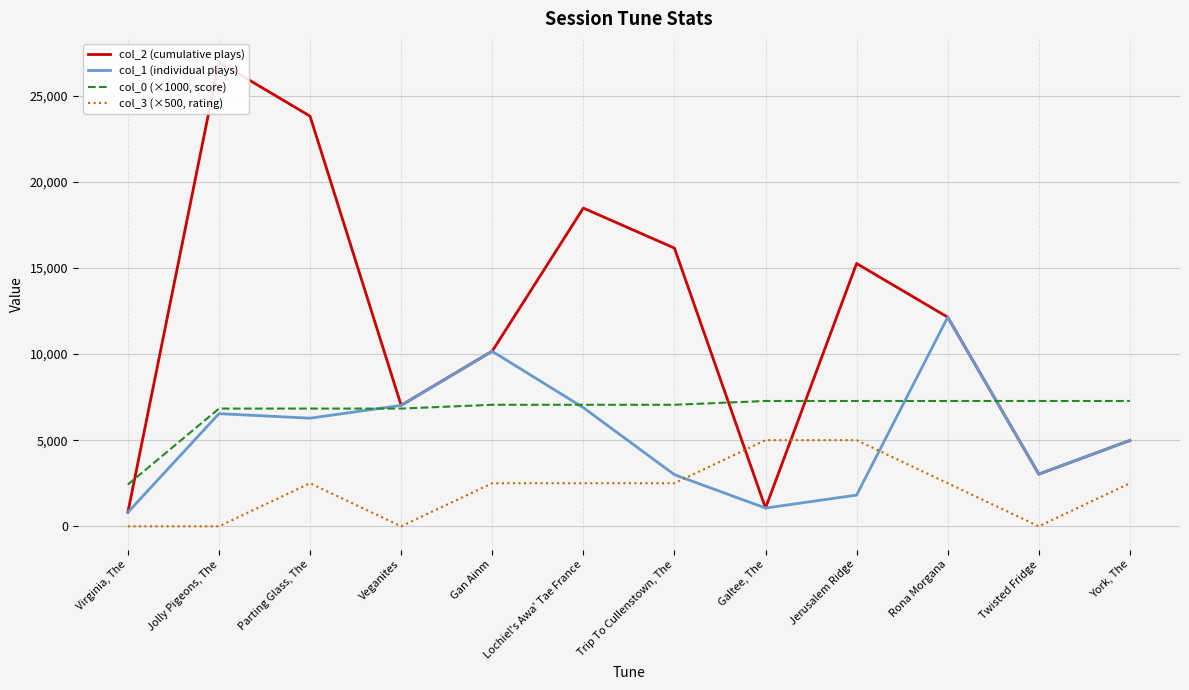

What is the label of the 8th point from the left?

Galtee, The